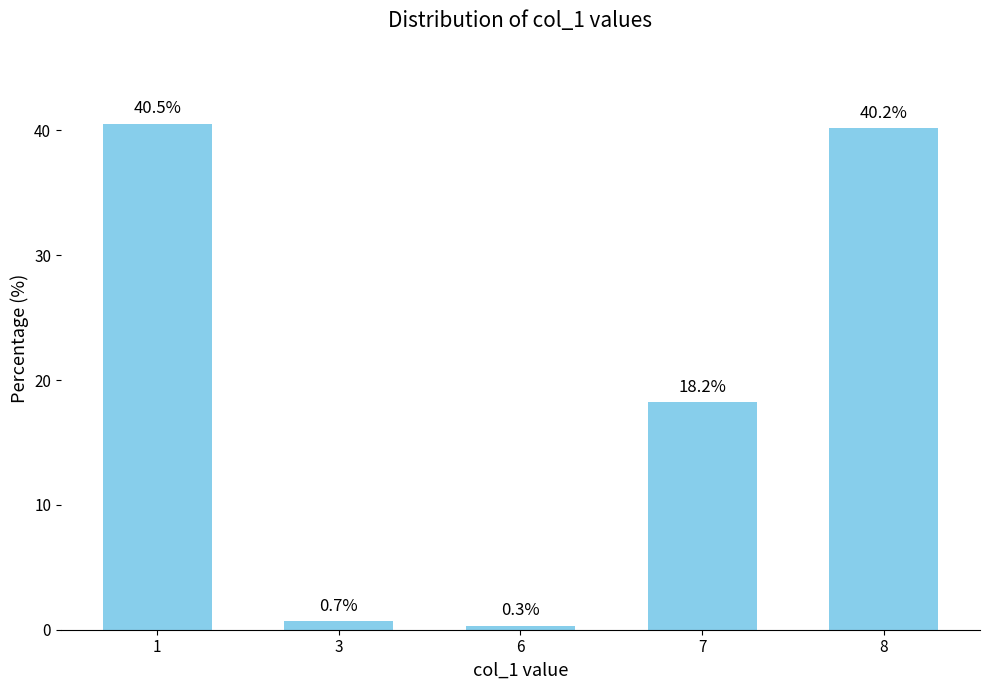

List the labels in order of value, largest first.

1, 8, 7, 3, 6